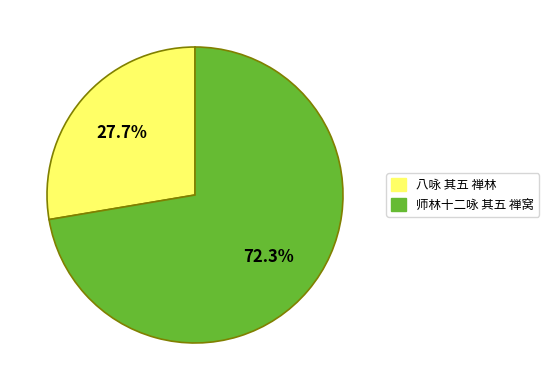

How many slices are in this pie chart?

2